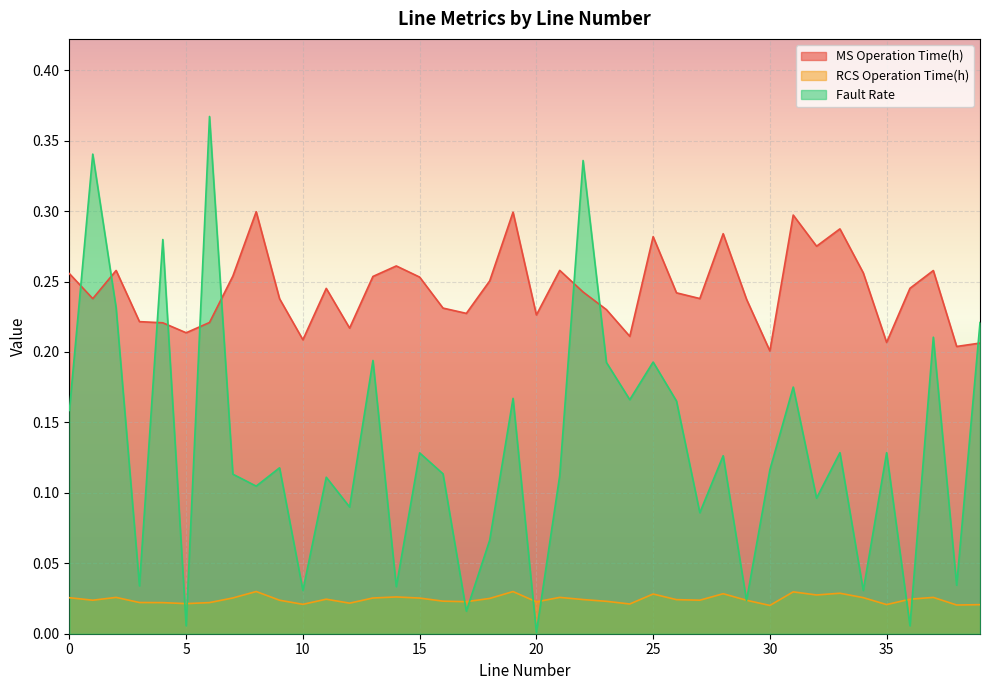

At 3, list the series in order from smallest to largest.

MS Operation Time(h), Fault Rate, RCS Operation Time(h)